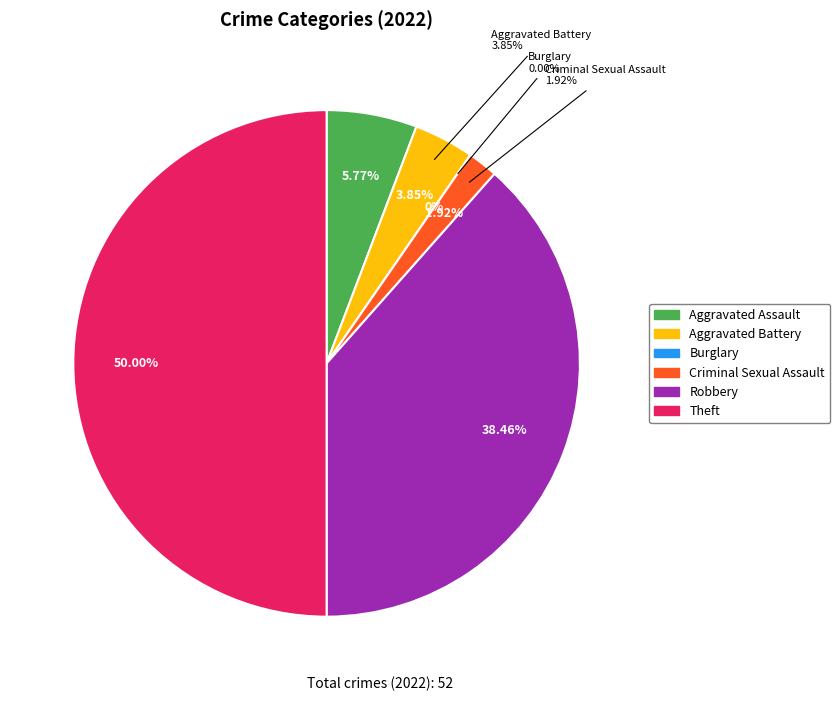

Is Aggravated Assault the majority of the pie?

No